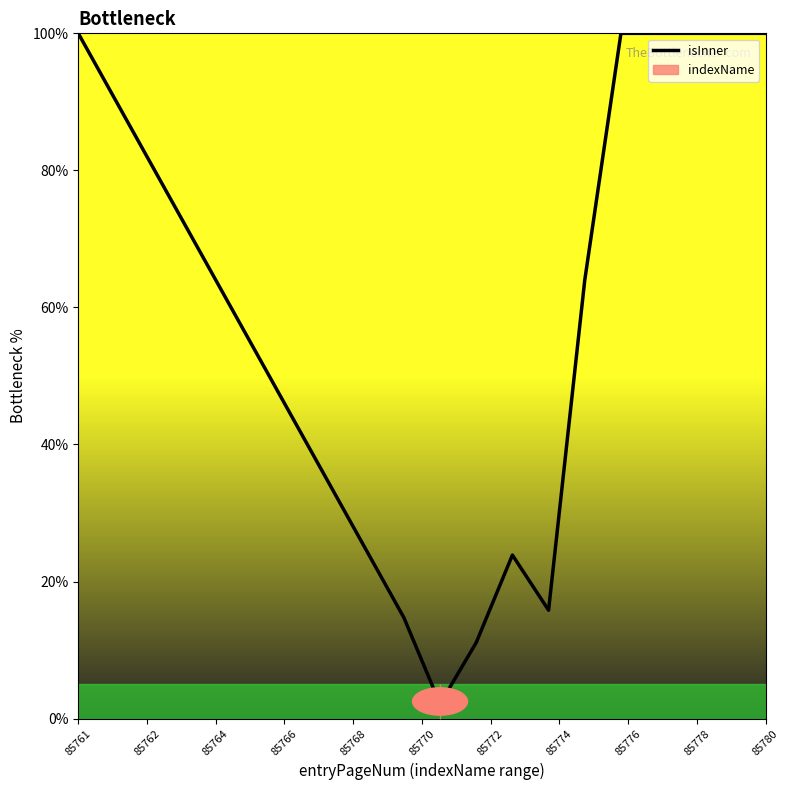

What is the smallest value displayed?

2.1